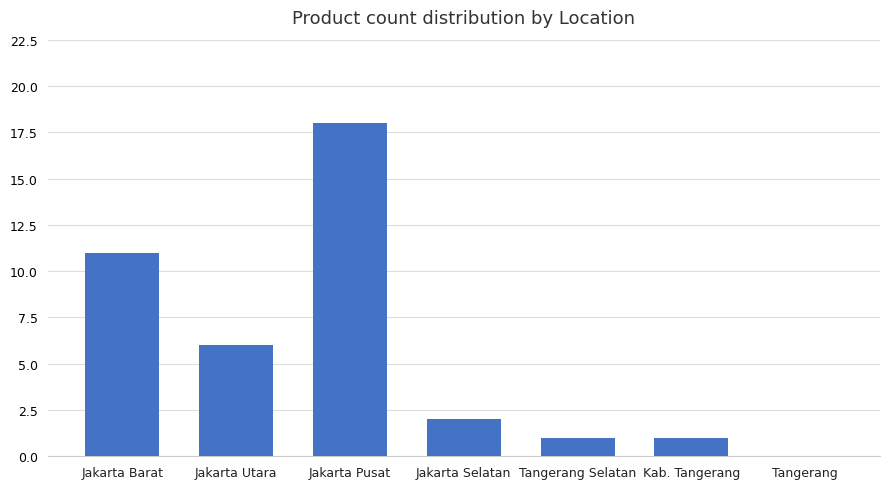

What is the sum of all values?

39